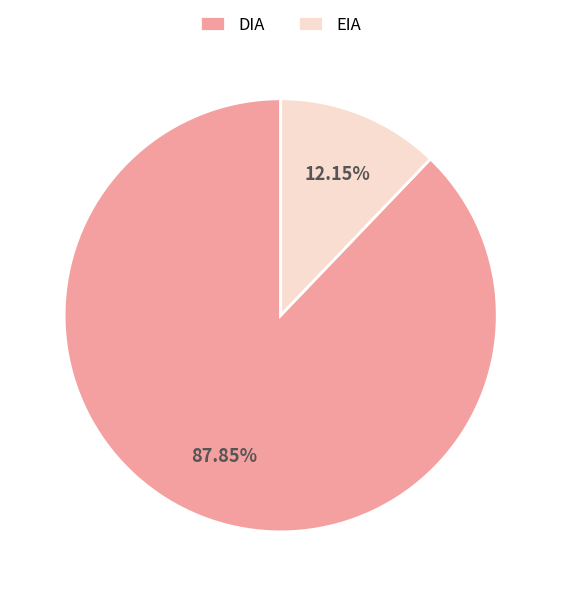

What is the majority slice?

DIA